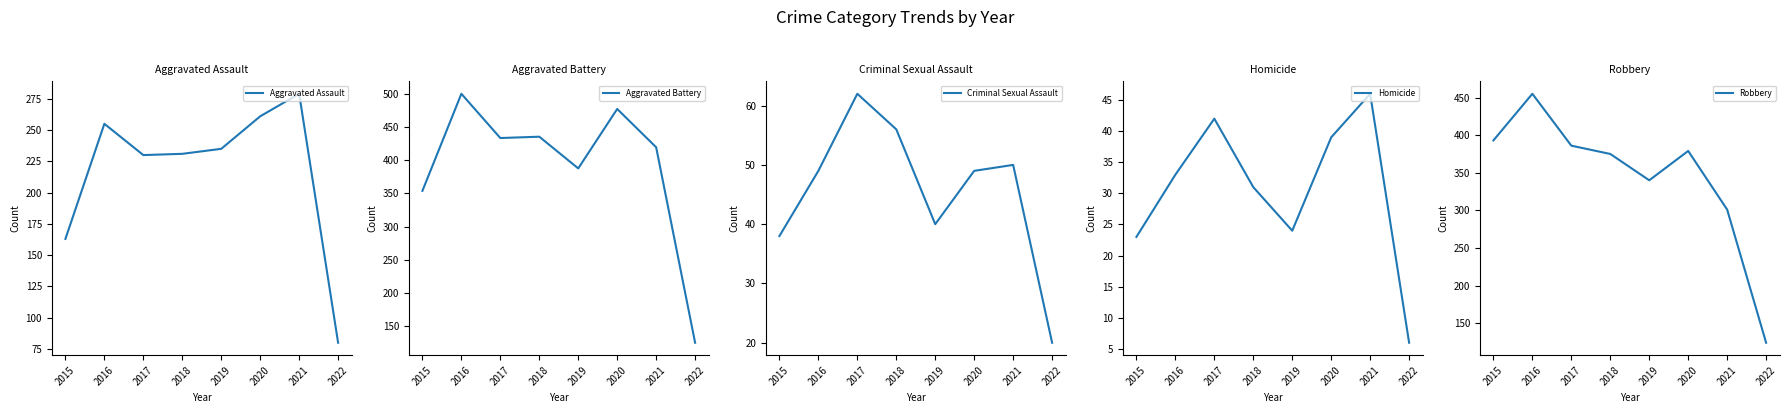

At how many categories does at least one series exceed 361?

7